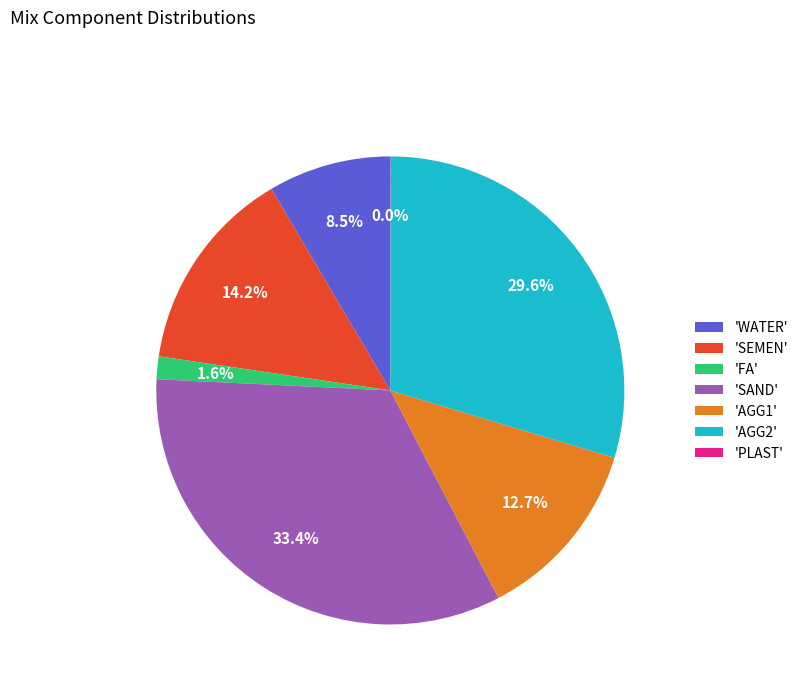

What is the total percentage of 'WATER' and 'SAND'?

41.9%